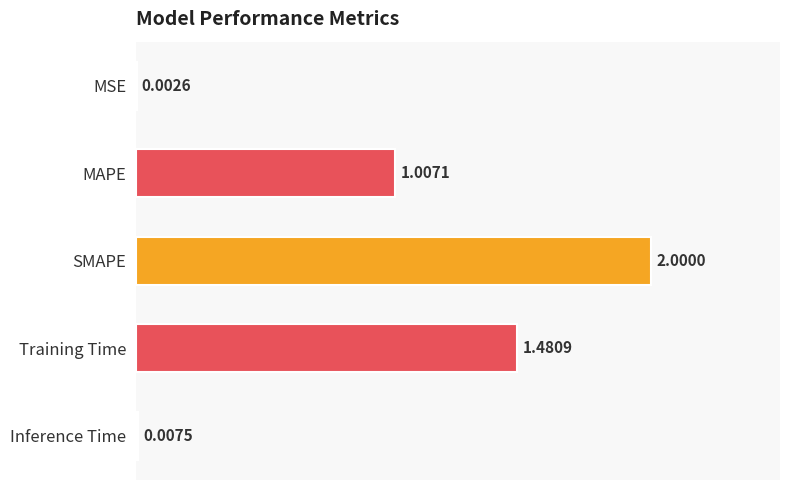

What is the change in value from Training Time to Inference Time?

-1.5